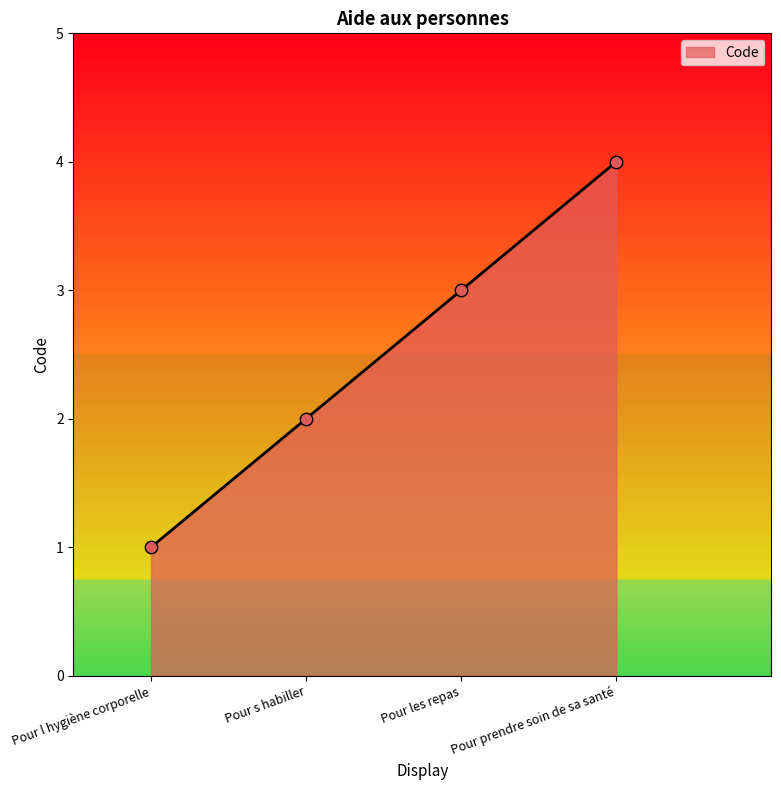

What is the ratio of the value at Pour prendre soin de sa santé to the value at Pour s habiller?

2.0